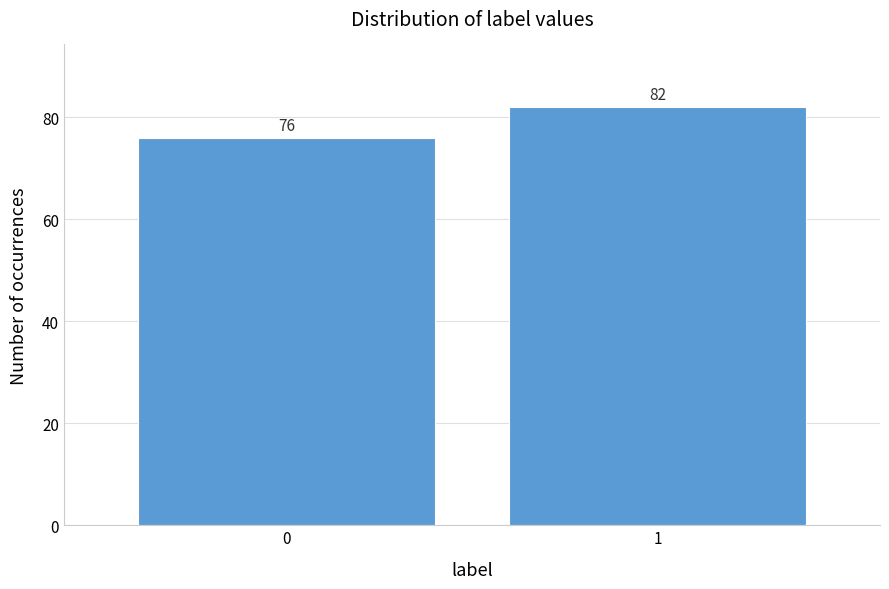

Reading left to right, what are all the values shown in this chart?

0=76	1=82